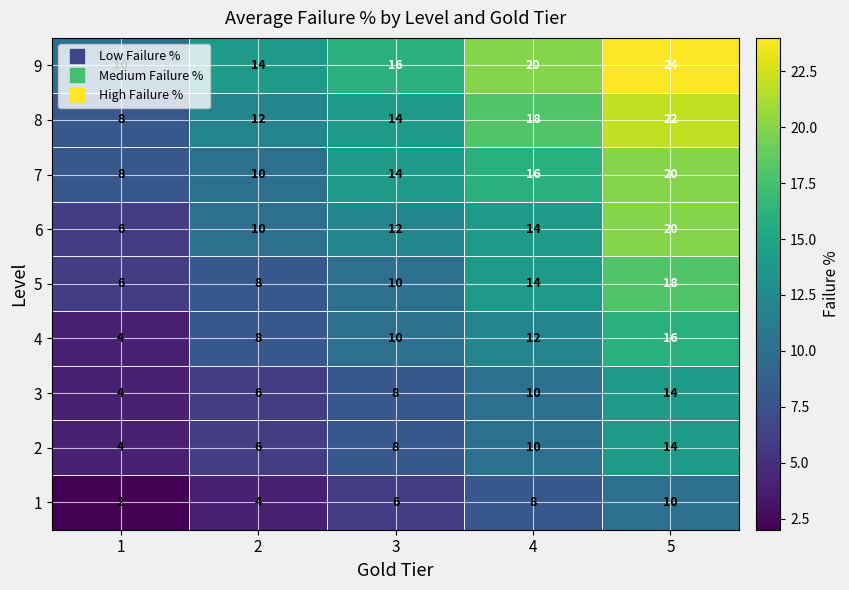

The value of 4 at 2 is 8. True or false?

True